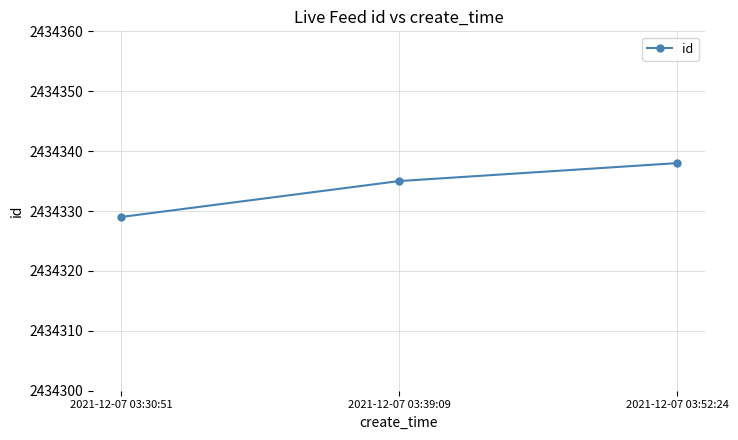

Rank the categories by value from highest to lowest.

2021-12-07 03:52:24, 2021-12-07 03:39:09, 2021-12-07 03:30:51